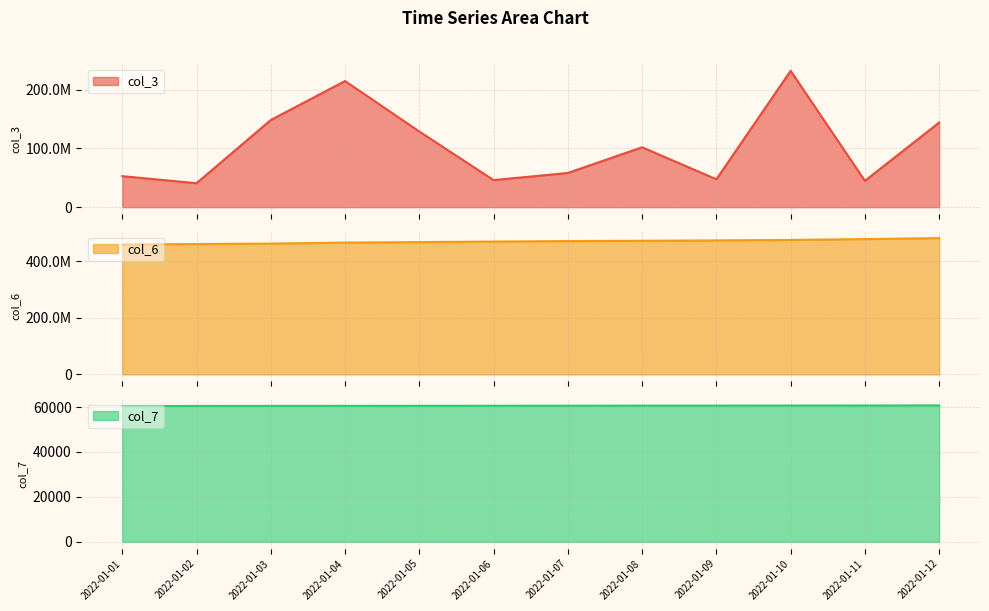

True or false: col_6 and col_7 cross at least once.

False